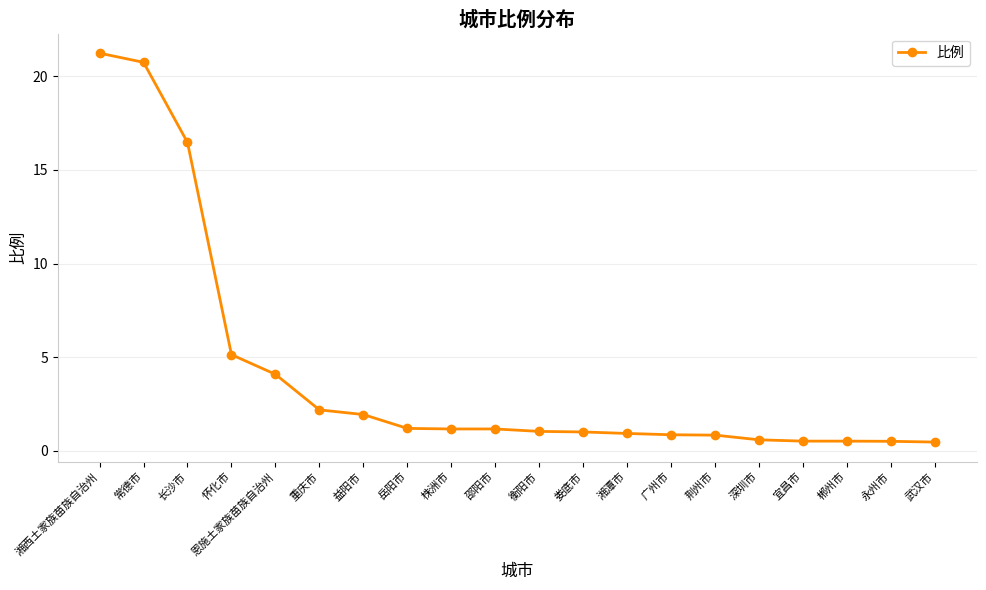

True or false: the data shows 1.9 at 益阳市.

True